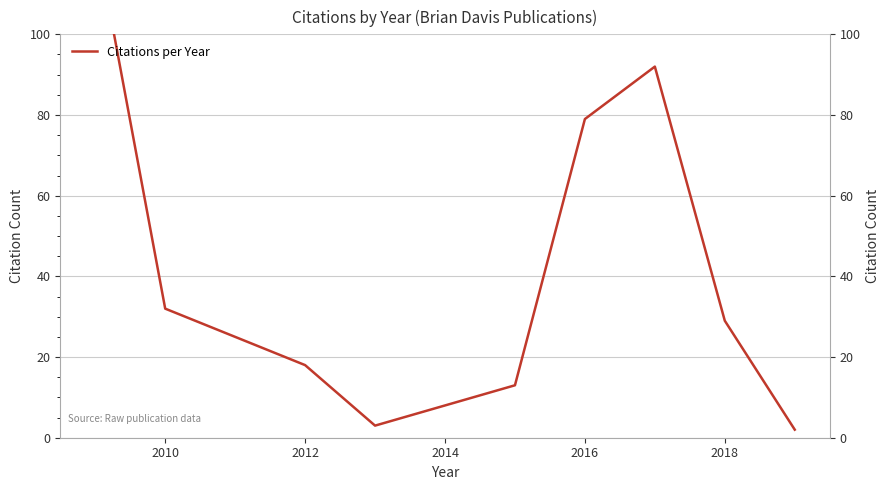

What is the change in value from 2008 to 7?

-96